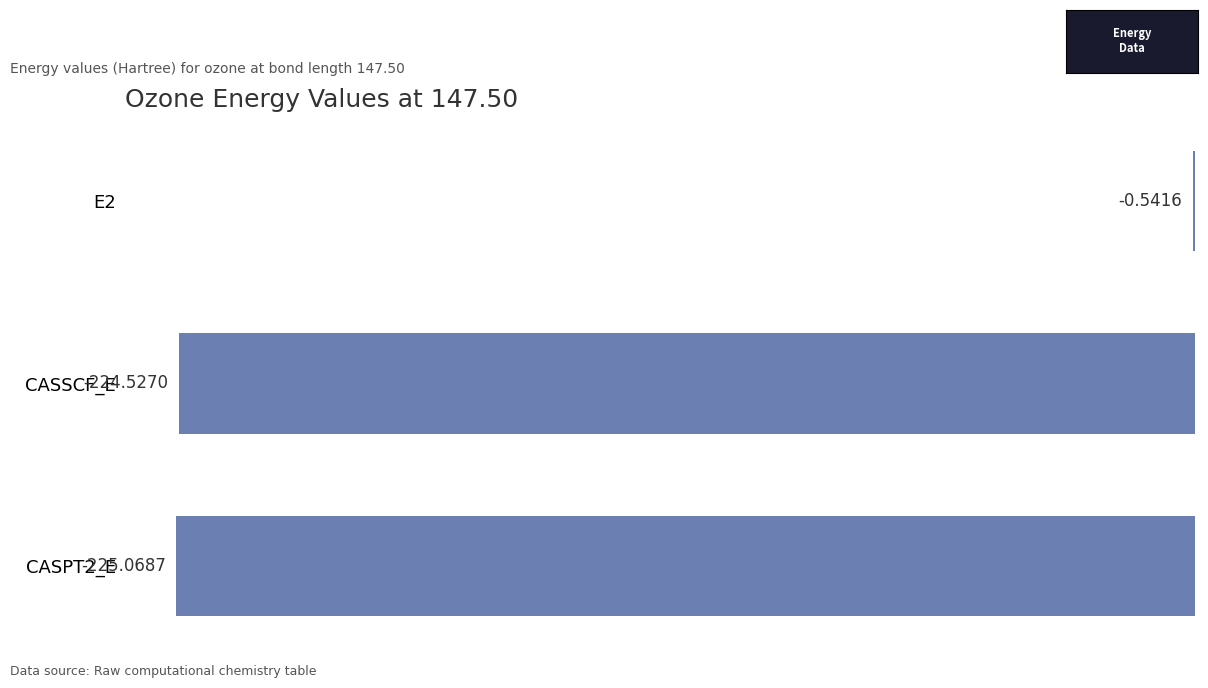

What is the change in value from E2 to CASSCF_E?

-224.0